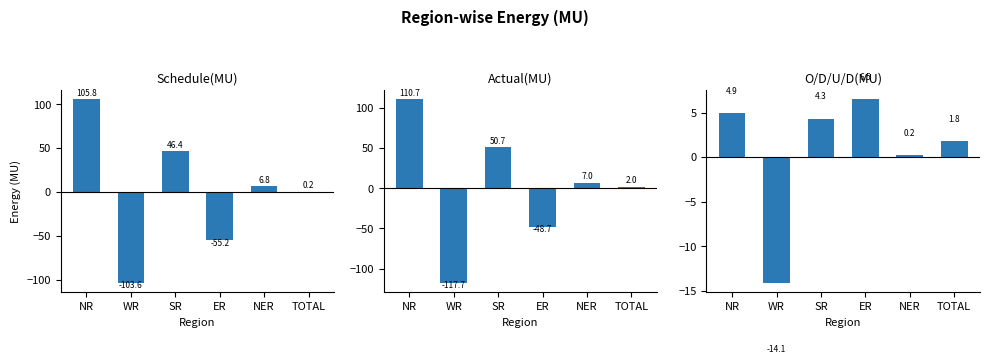

What is the difference between the highest and lowest values at TOTAL?

1.8